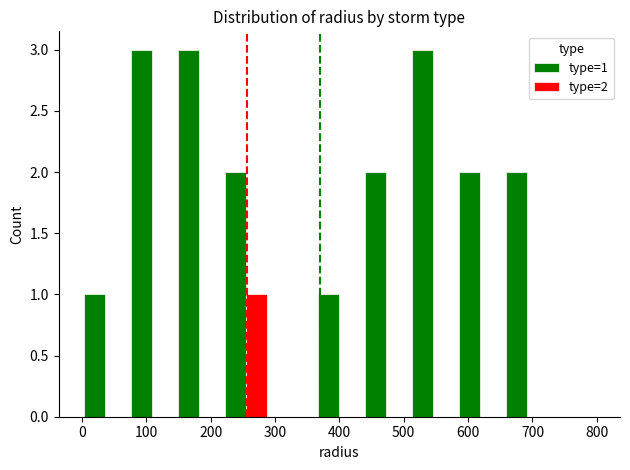

What is the greatest value displayed?

3